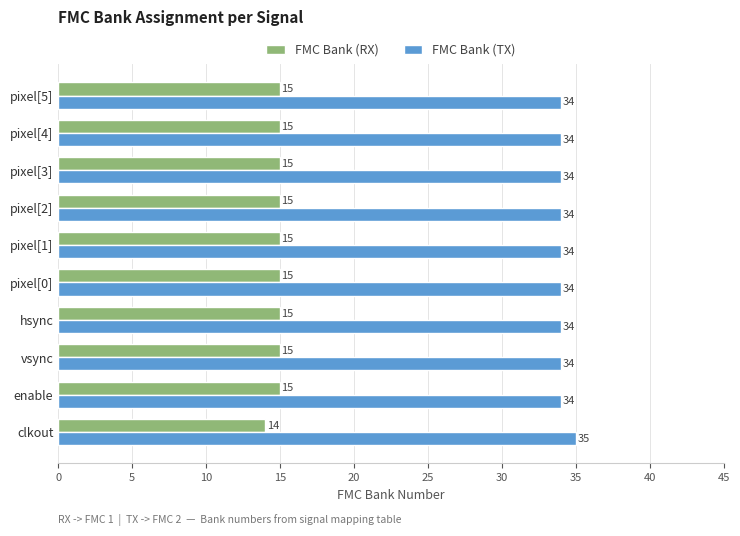

List the series in order of their overall mean, highest first.

FMC Bank (TX), FMC Bank (RX)